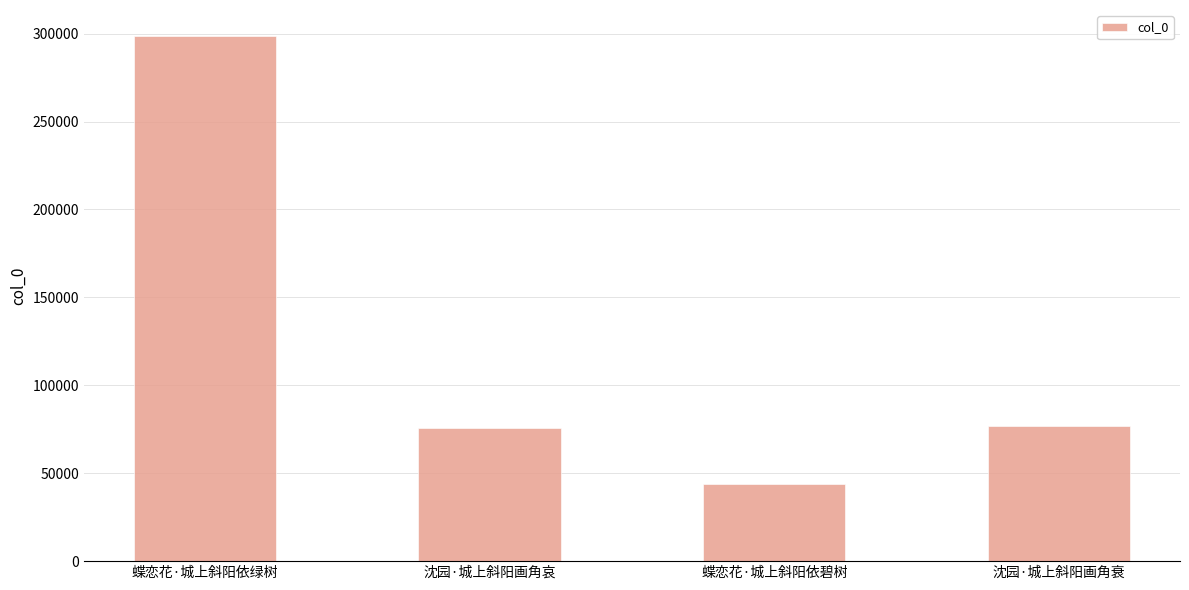

How many bars are there in total?

4